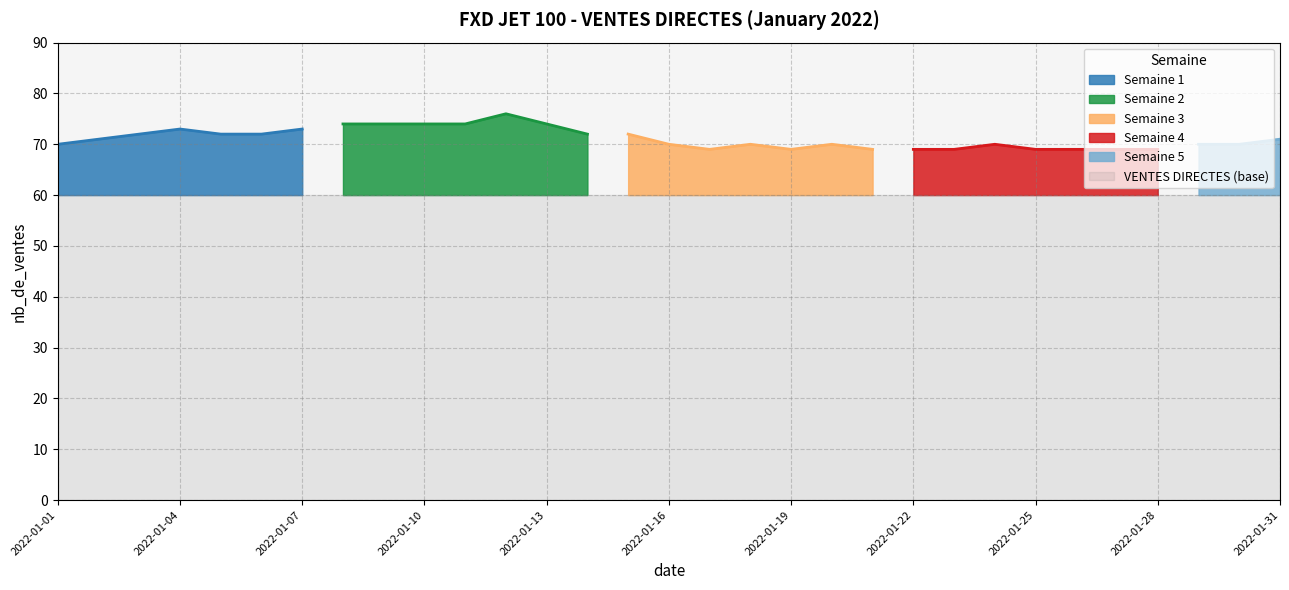

List the labels in order of value, smallest first.

2022-01-17, 2022-01-19, 2022-01-21, 2022-01-22, 2022-01-23, 2022-01-25, 2022-01-26, 2022-01-27, 2022-01-28, 2022-01-01, 2022-01-16, 2022-01-18, 2022-01-20, 2022-01-24, 2022-01-29, 2022-01-30, 2022-01-02, 2022-01-31, 2022-01-03, 2022-01-05, 2022-01-06, 2022-01-14, 2022-01-15, 2022-01-04, 2022-01-07, 2022-01-08, 2022-01-09, 2022-01-10, 2022-01-11, 2022-01-13, 2022-01-12